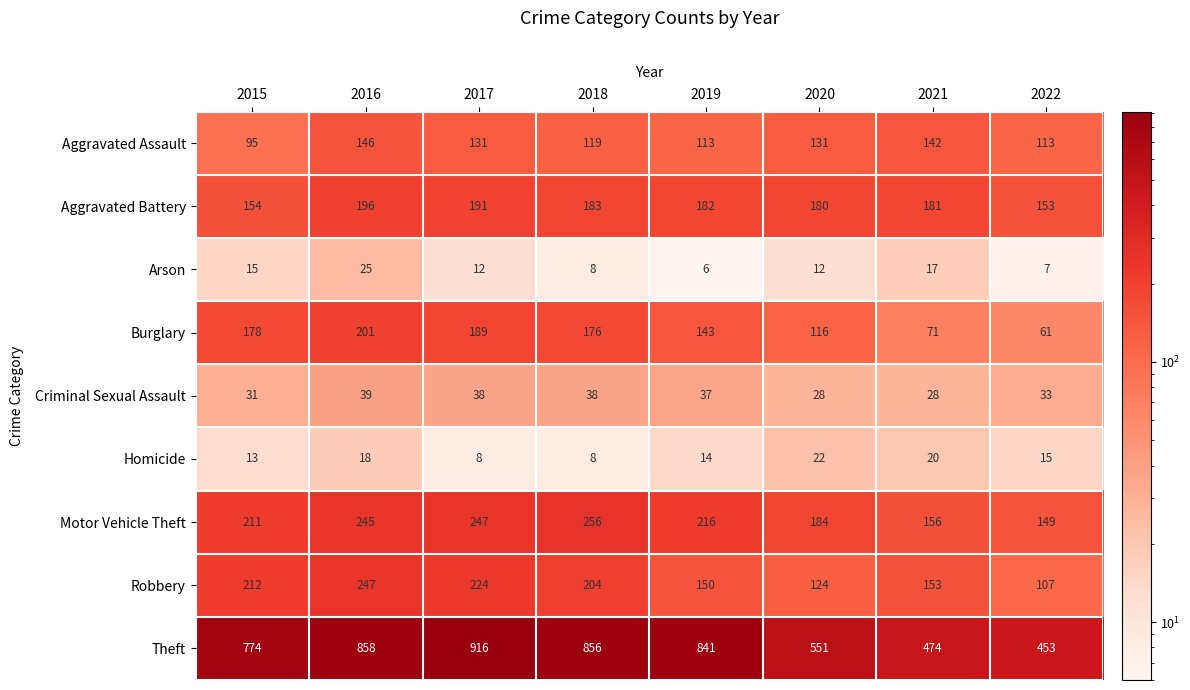

At which label does Motor Vehicle Theft first exceed 216?

2016